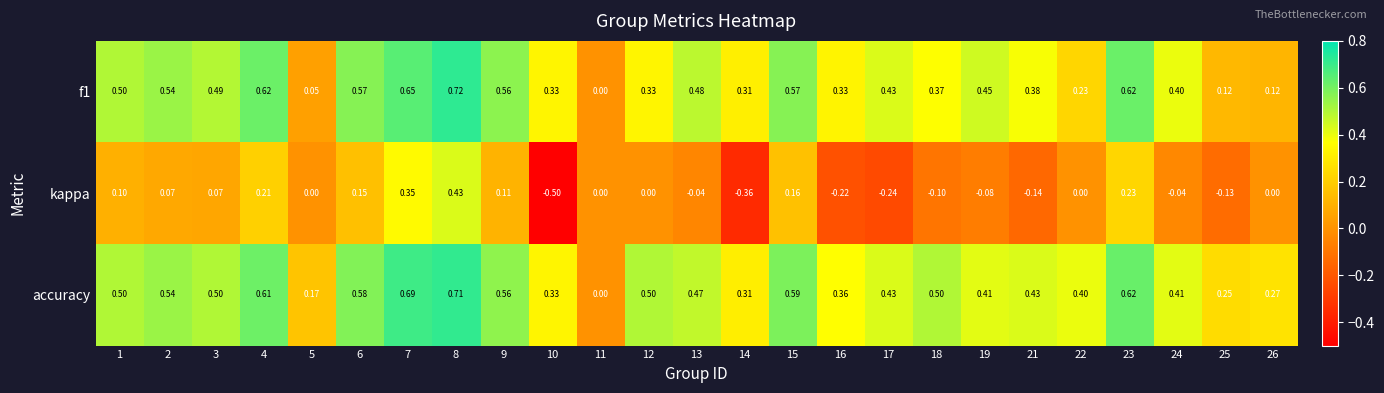

Between 9 and 18, which series saw the biggest shift?

kappa